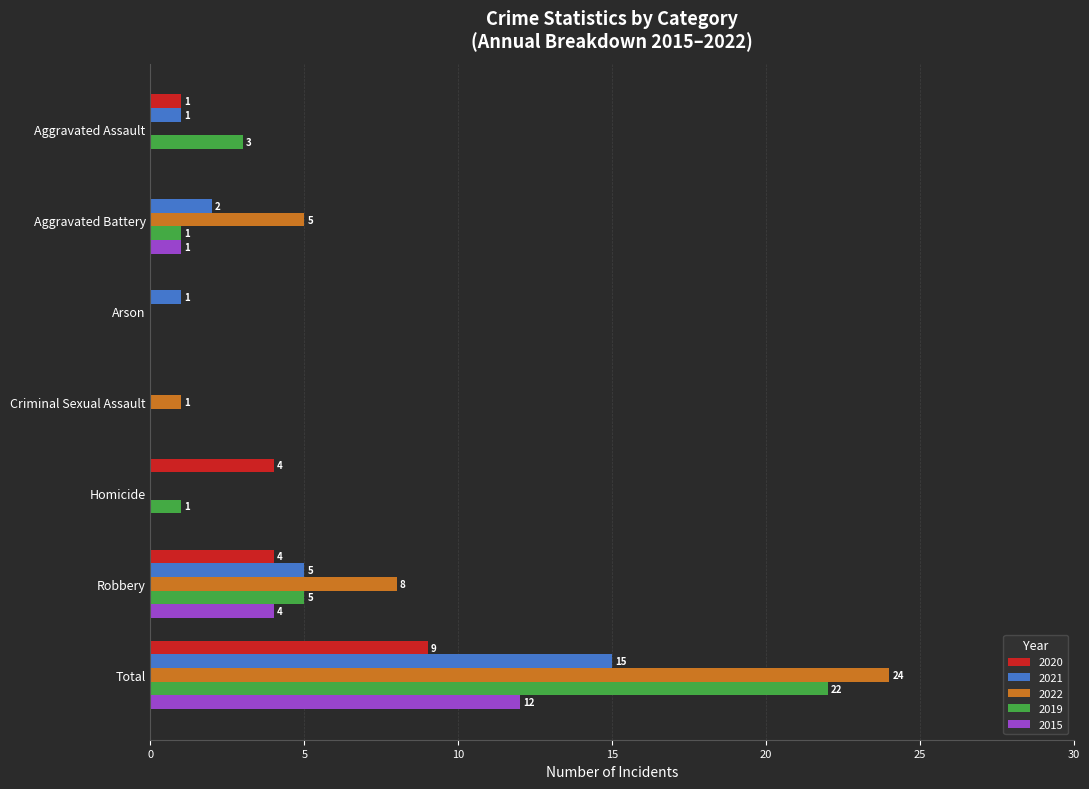

How many distinct data groups are displayed?

5